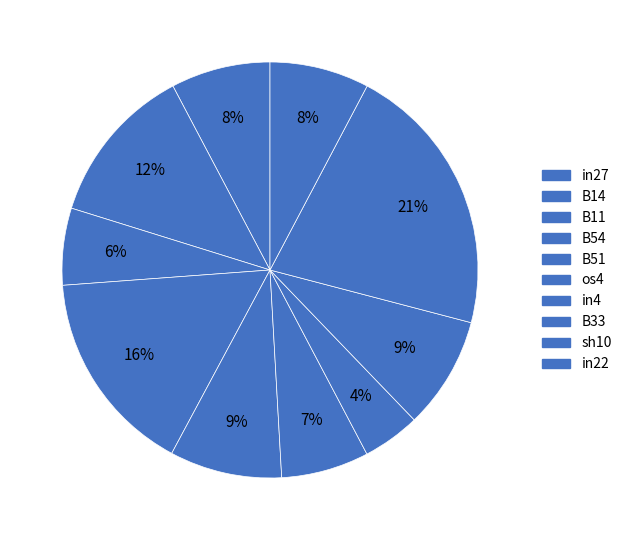

What is the change in value from B14 to B54?

+0.1